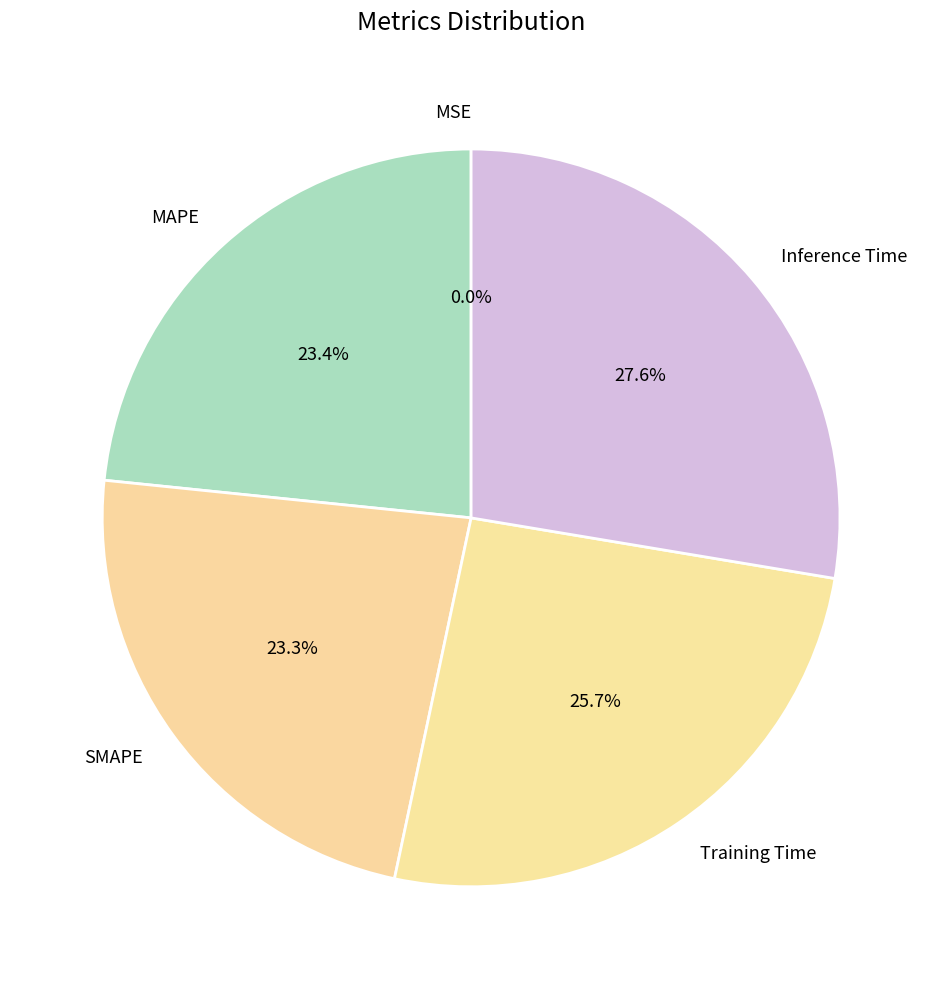

True or false: SMAPE accounts for 13% of the total.

False